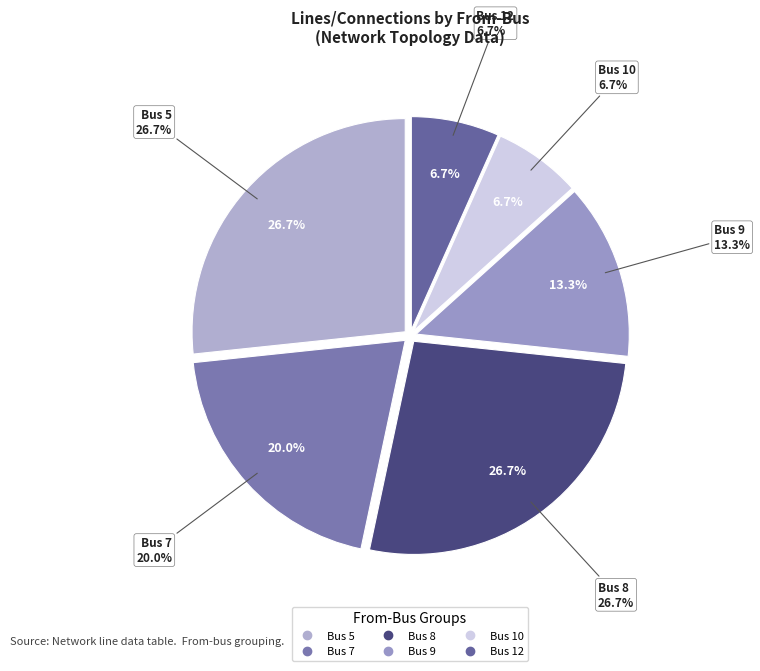

Rank the categories by value from lowest to highest.

Bus 10, Bus 12, Bus 9, Bus 7, Bus 5, Bus 8